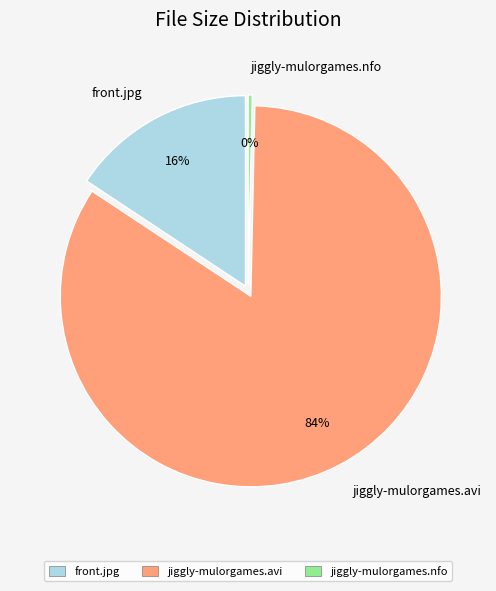

Which slice represents more than half of the pie?

jiggly-mulorgames.avi